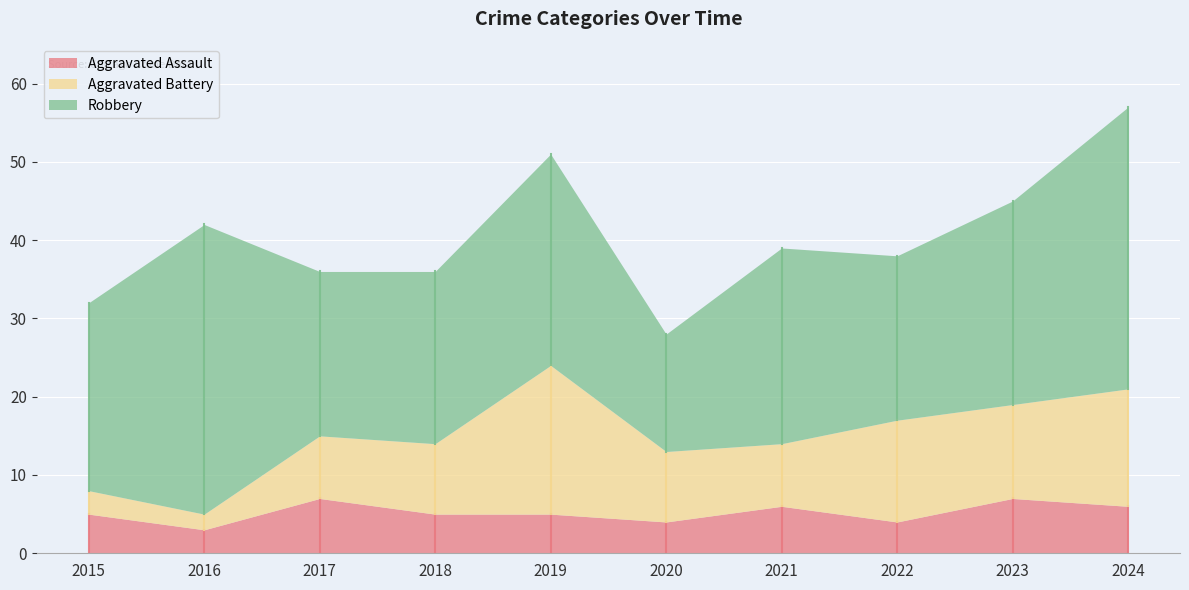

List the series in order of their peak value, lowest first.

Aggravated Assault, Aggravated Battery, Robbery